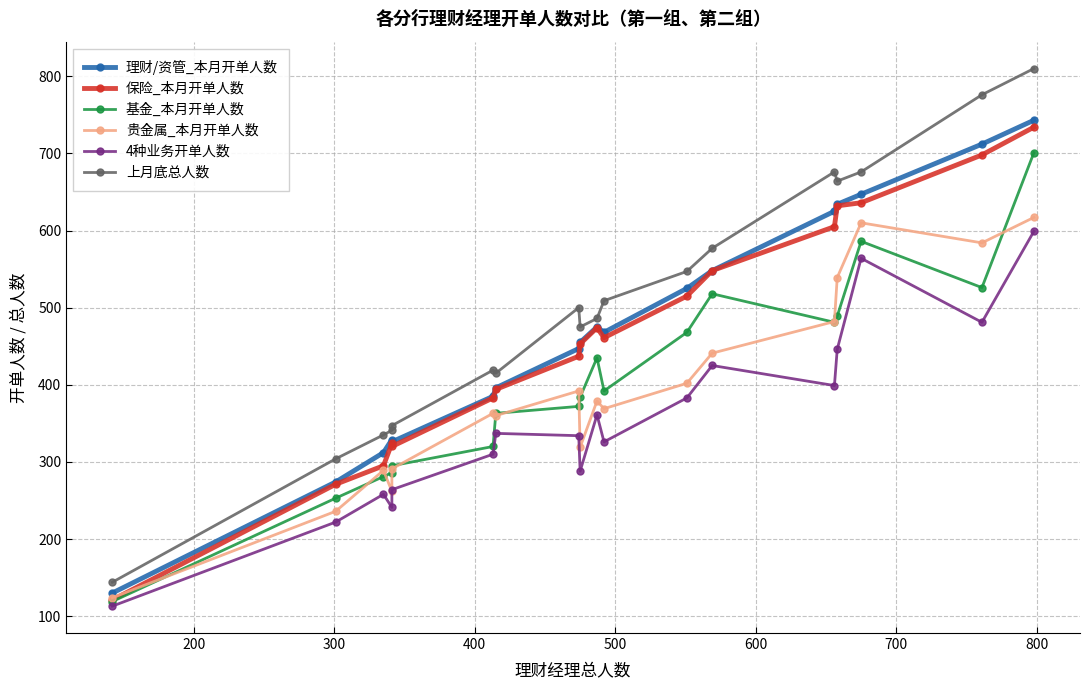

True or false: 理财/资管_本月开单人数 and 4种业务开单人数 intersect in this chart.

False